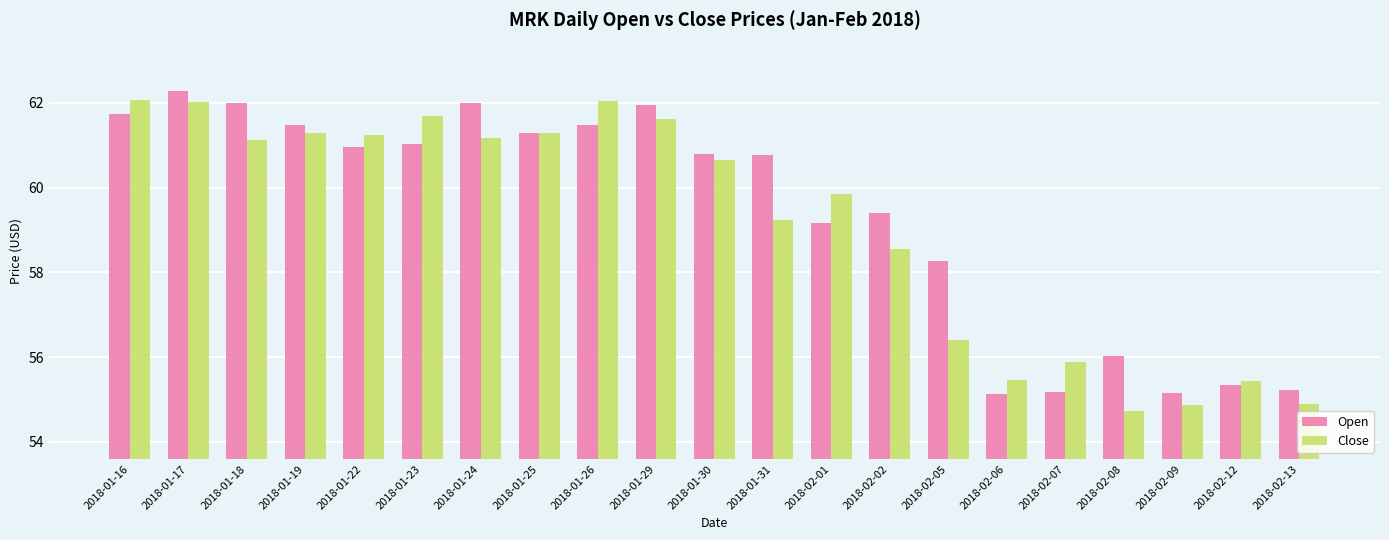

Is it true that Open equals 29.9 at 2018-01-23?

False